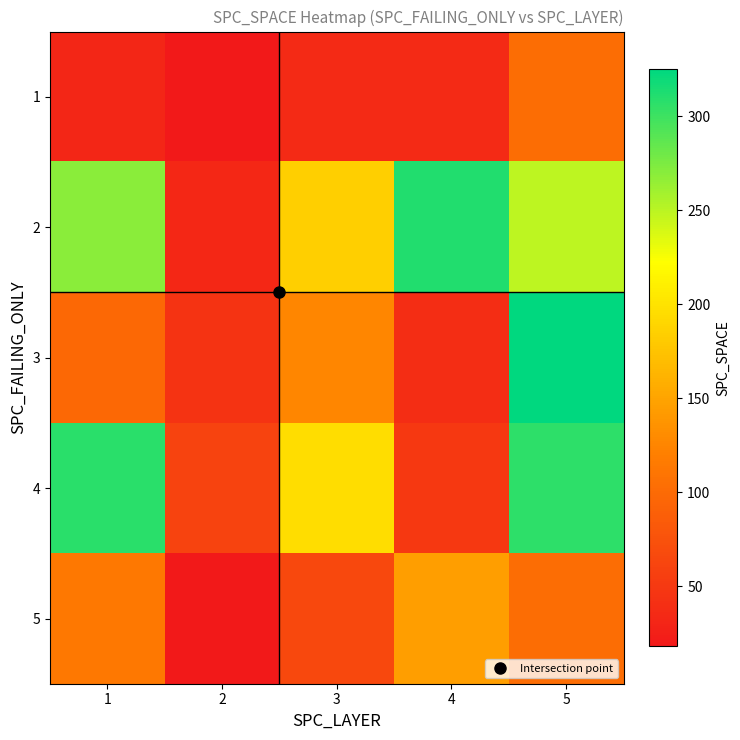

Reading right to left, extract all data points from this chart.

1: 5=103	4=35	3=35	2=18	1=32
2: 5=249	4=311	3=184	2=33	1=269
3: 5=325	4=39	3=126	2=45	1=98
4: 5=307	4=50	3=196	2=60	1=308
5: 5=103	4=146	3=65	2=19	1=113